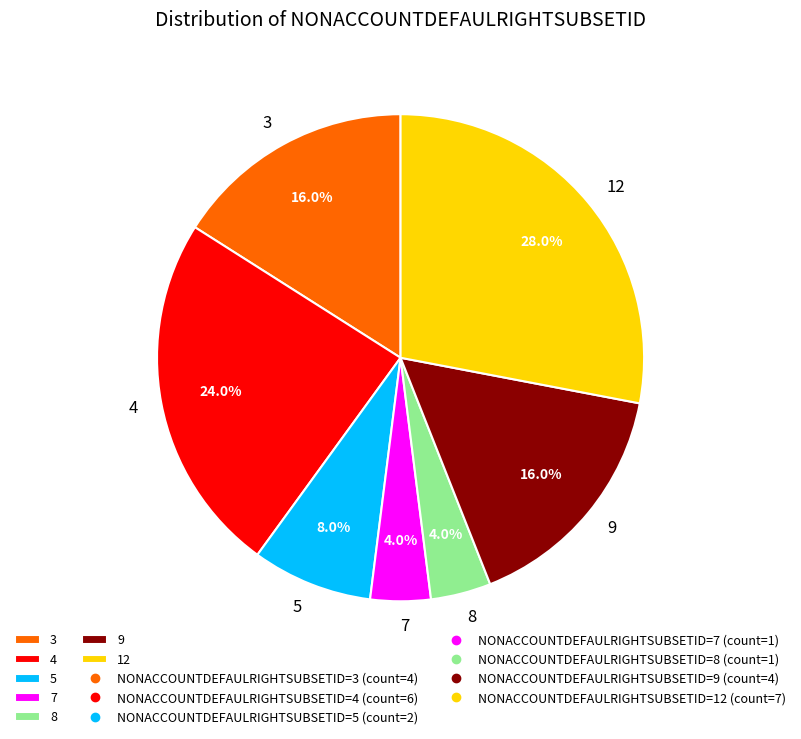

Between 3 and 4, which is larger?

4